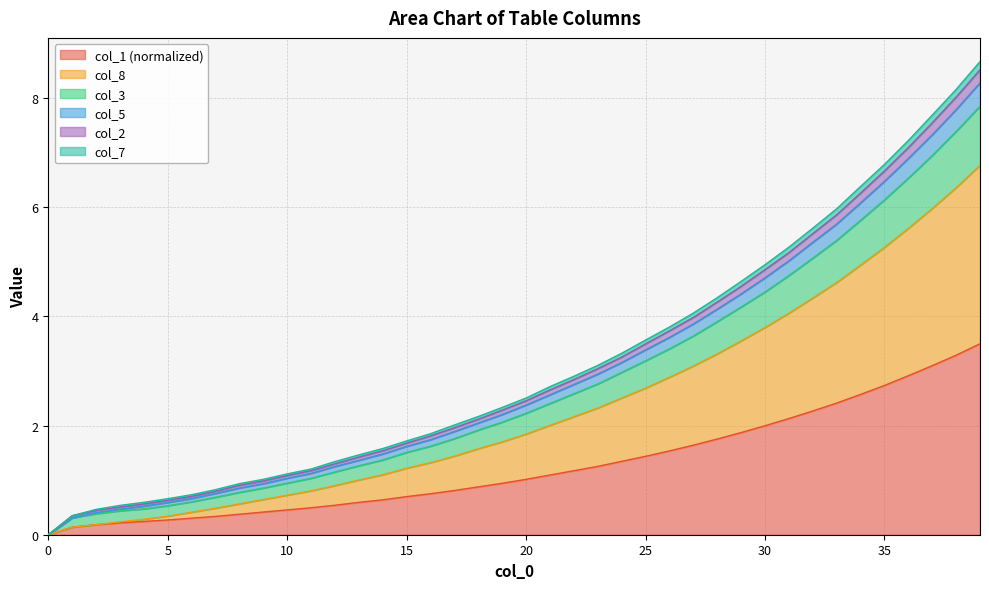

True or false: col_7 and col_2 intersect in this chart.

False